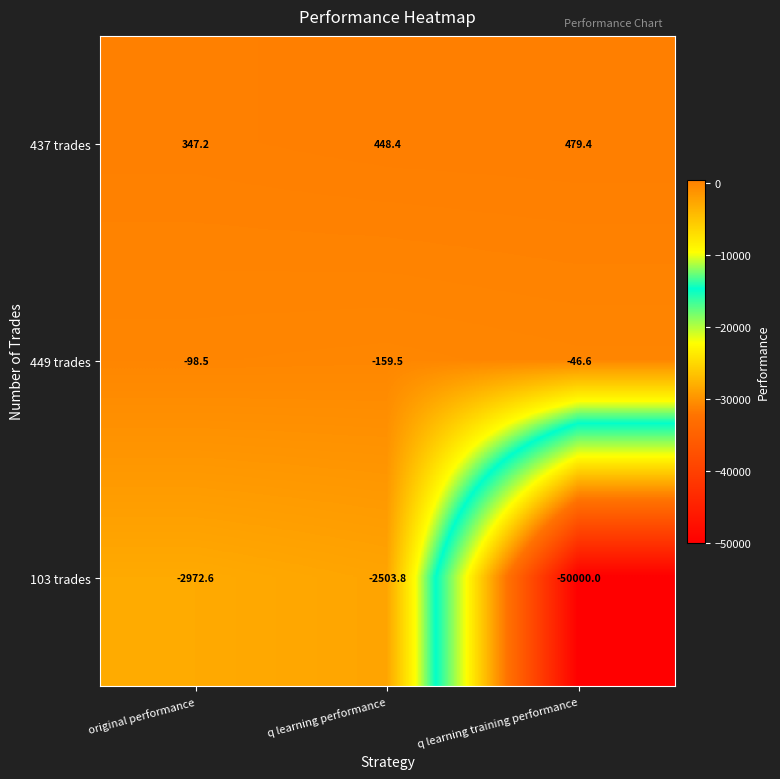

At which category does the chart reach its minimum across all series?

q learning training performance